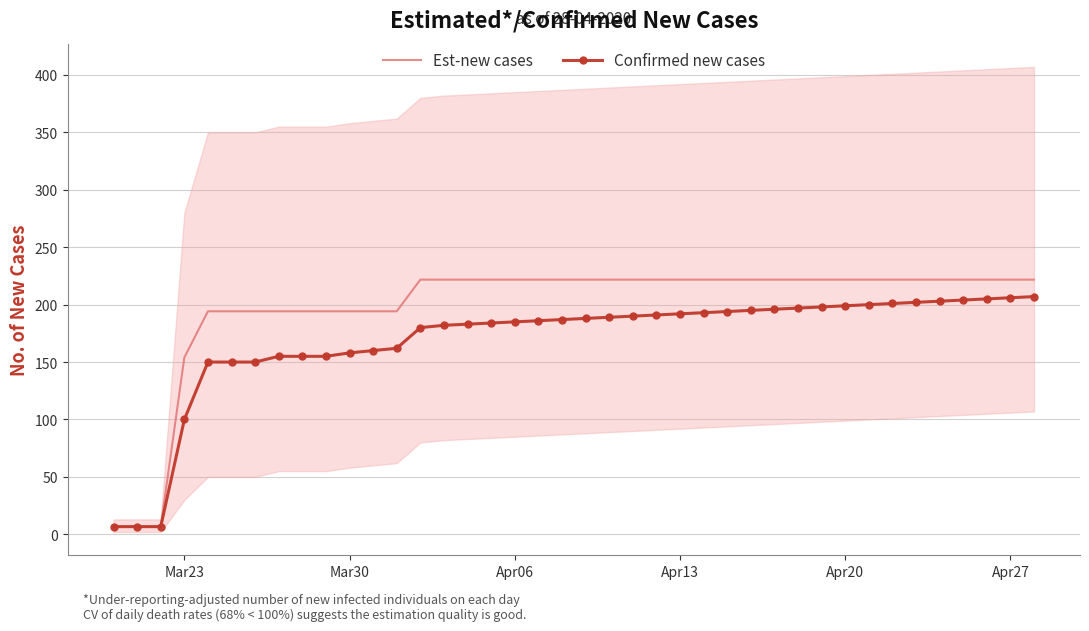

True or false: Confirmed new cases and Est-new cases cross at least once.

False